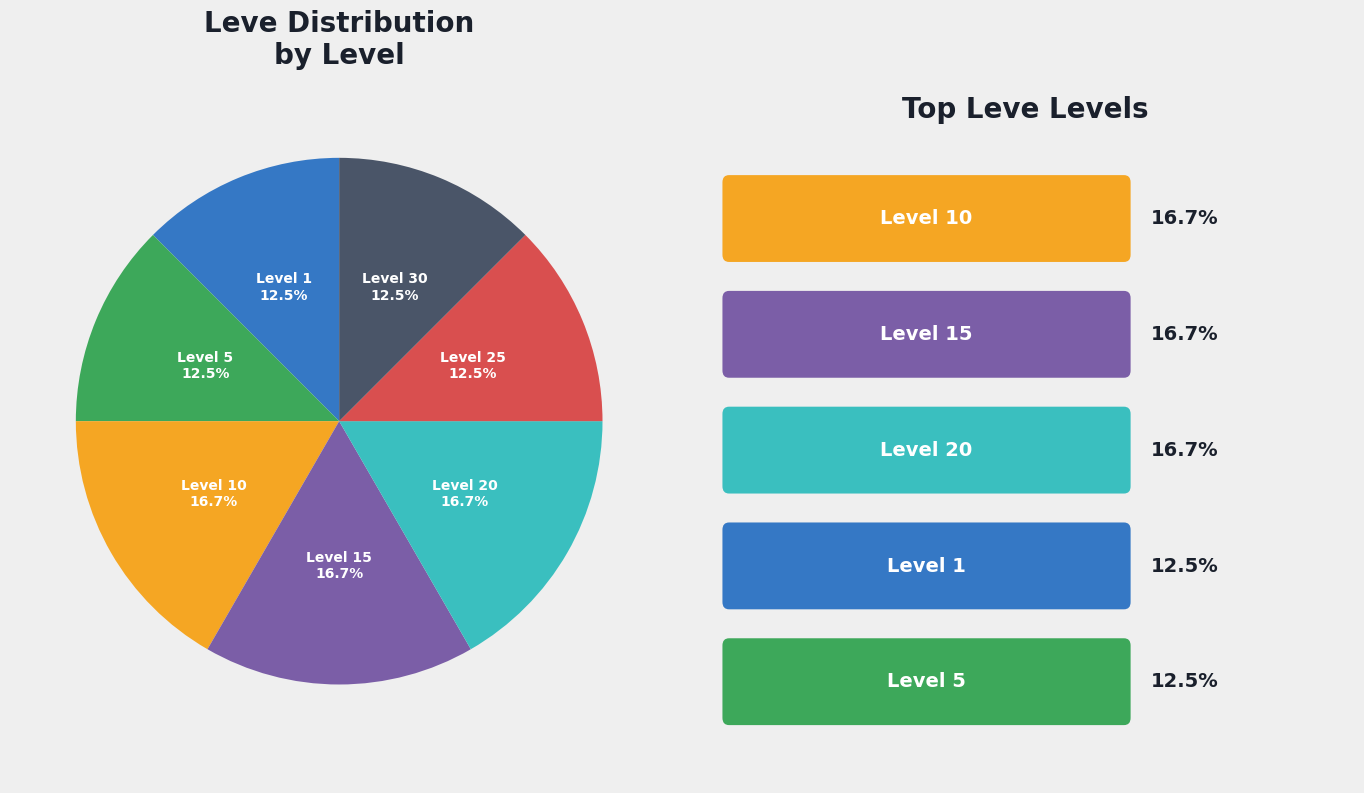

Is there any slice that represents more than half of the pie?

No